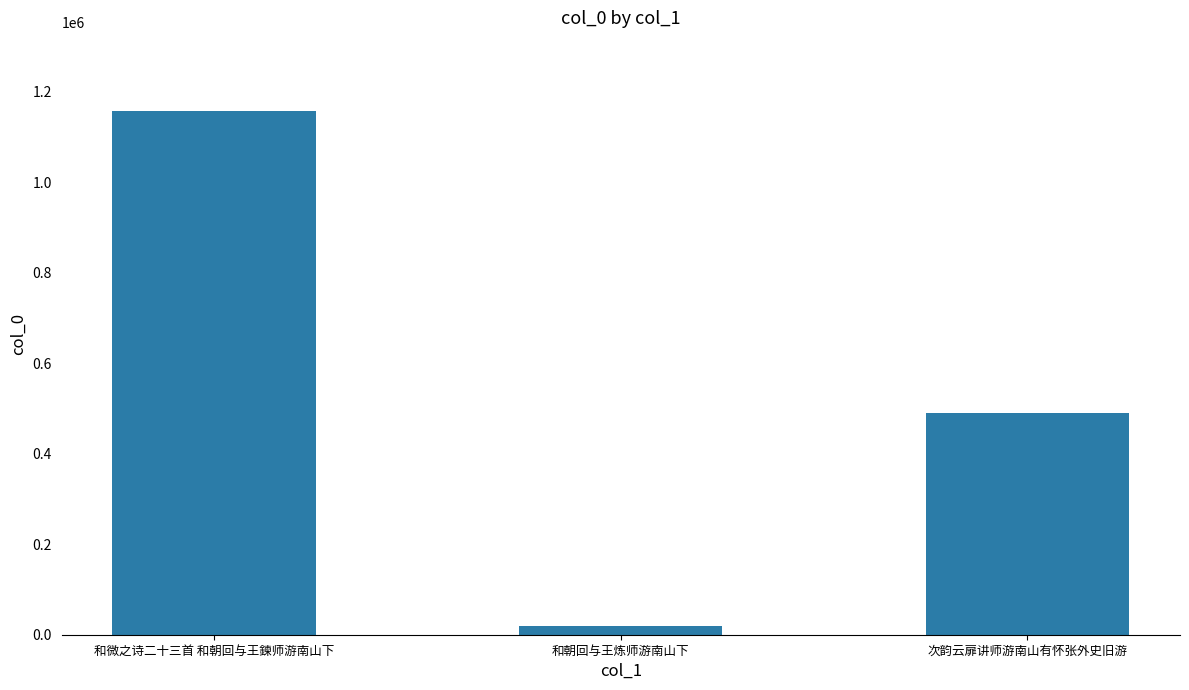

How many data points are less than 489756?

1